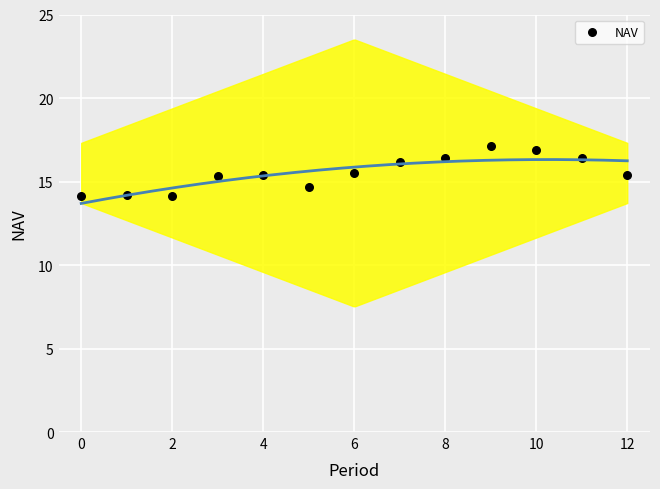

What is the range of Y values (max minus min)?

3.0